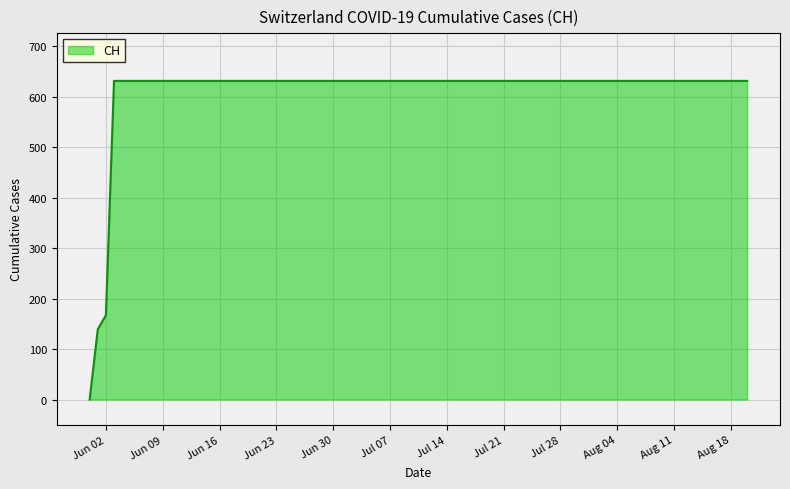

What is the sum of all values?

10402